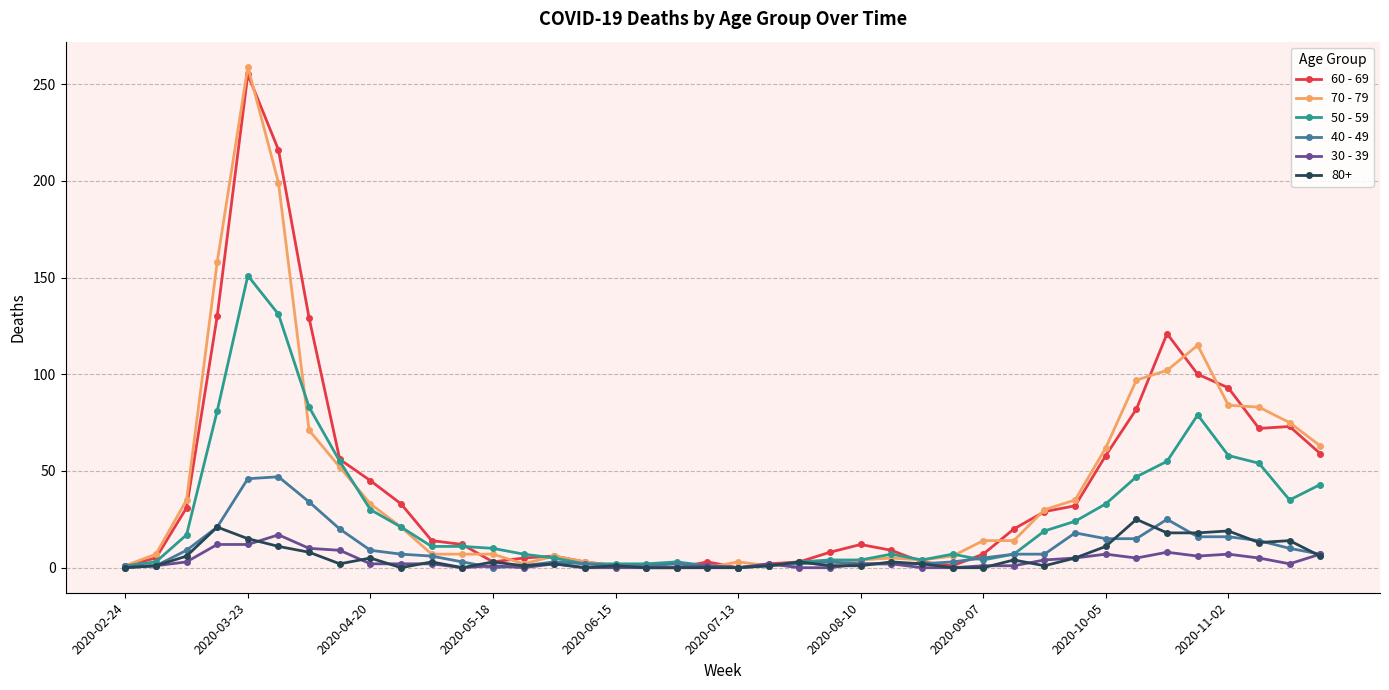

True or false: 70 - 79 has more than 0 points higher than both neighbors.

True